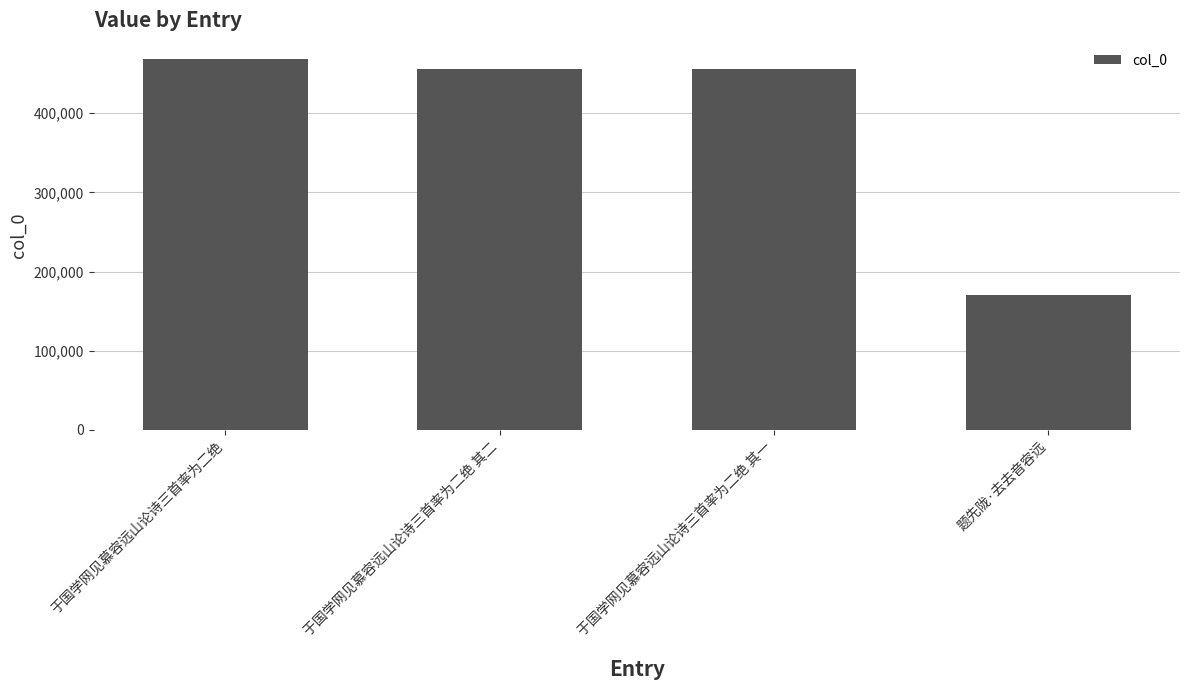

Between 于国学网见慕容远山论诗三首率为二绝 其一 and 题先陇·去去音容远, which is larger?

于国学网见慕容远山论诗三首率为二绝 其一